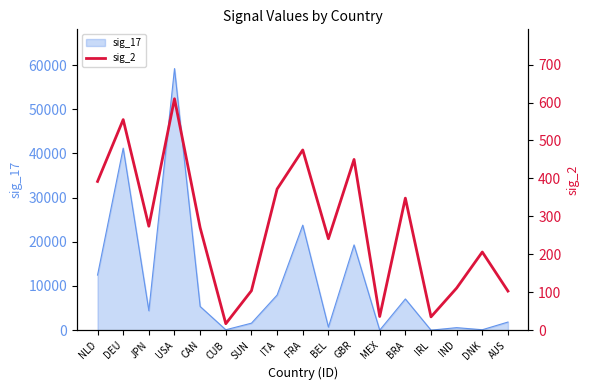

The sig_17 series shows 7946 at ITA. True or false?

True